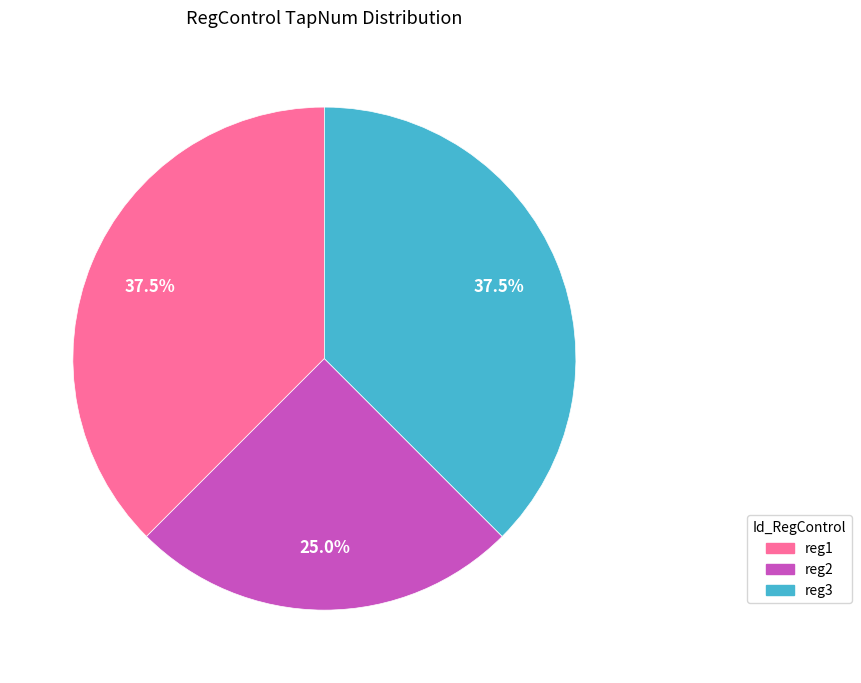

What is the total percentage of reg3 and reg2?

62.5%